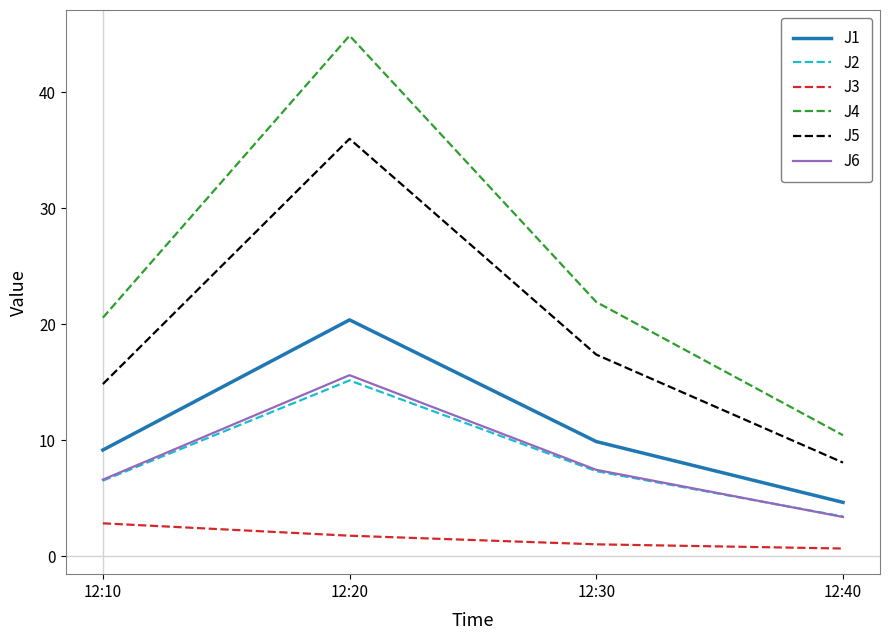

At which category is the sum across all series the highest?

12:20